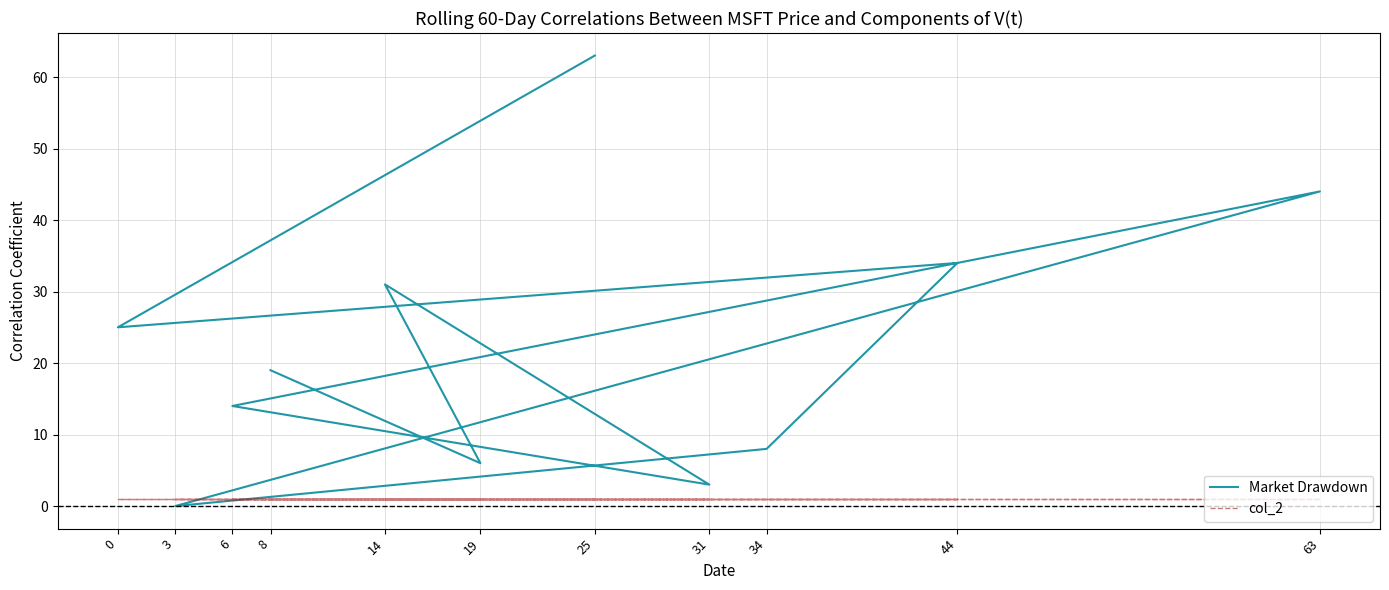

The col_2 series shows 1 at 6. True or false?

True